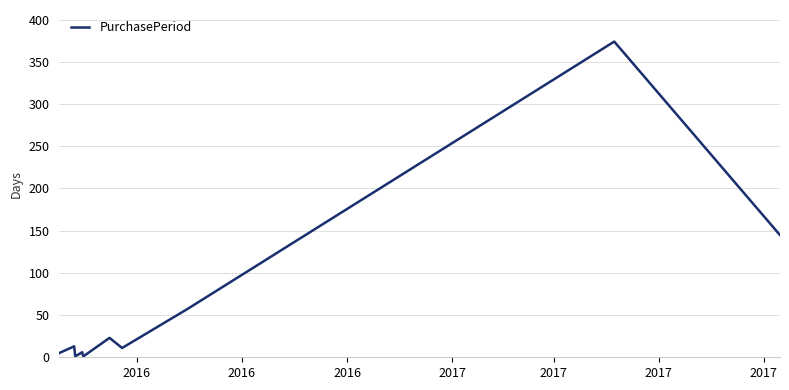

What is the difference between the maximum and minimum values?

373